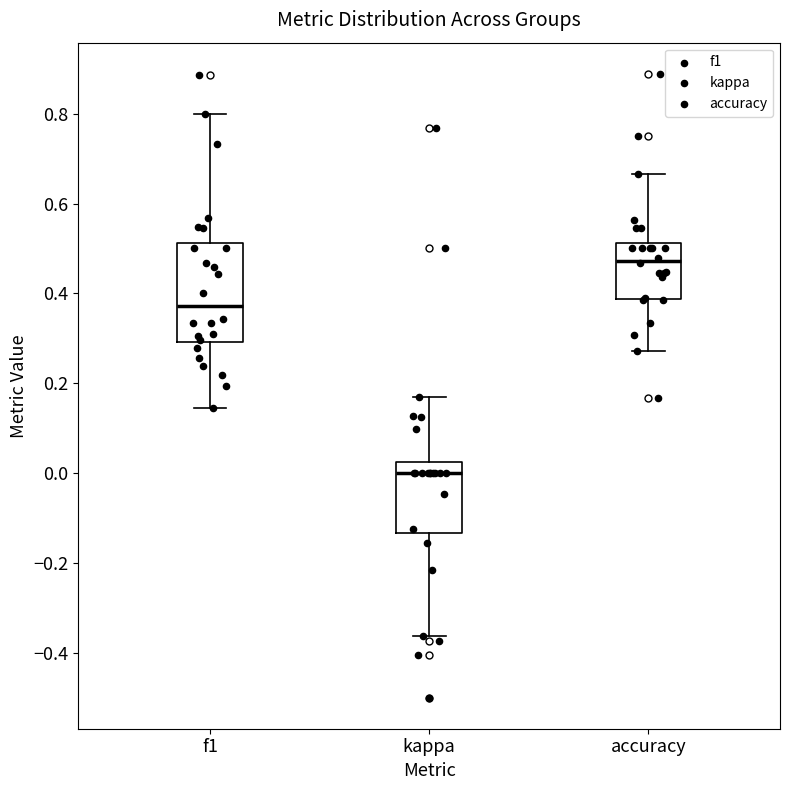

Reading left to right, transcribe this box plot: for each box, give where its median line is, the range the box spans, and where its two whiskers end, as read against the y-axis. The values are not printed on the chart, so give them approximately, as read against the axis.

f1: median 0.38, box 0.30 to 0.52, whiskers 0.14 to 0.80
kappa: median 0.00, box -0.14 to 0.02, whiskers -0.36 to 0.16
accuracy: median 0.48, box 0.38 to 0.52, whiskers 0.28 to 0.66